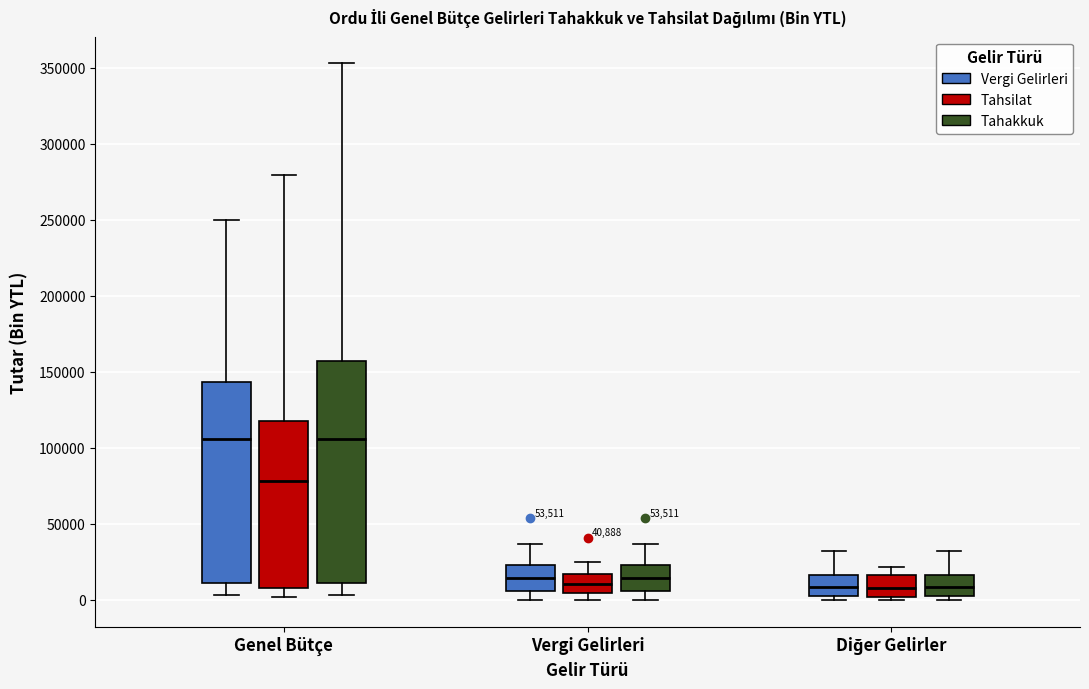

Comparing the boxes themselves (not the whiskers), which one is the tallest?

Genel Bütçe (Tahakkuk)